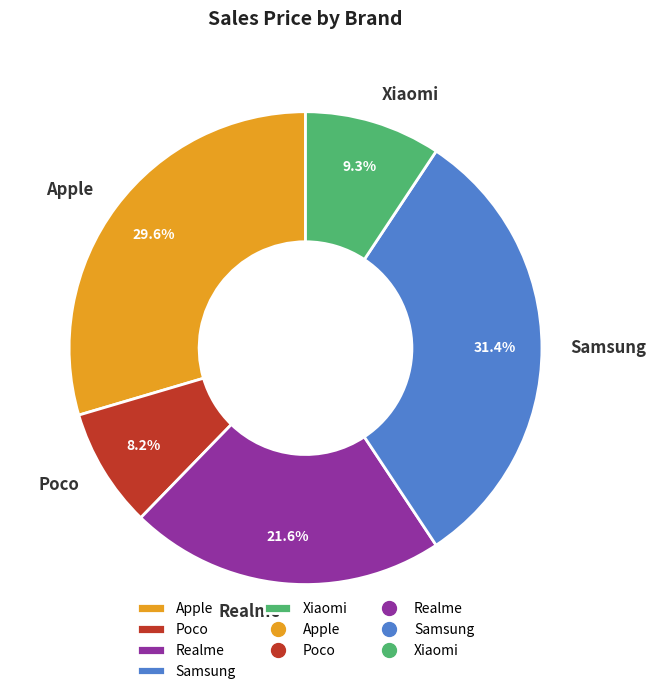

To the nearest percent, what is the average slice percentage?

20%